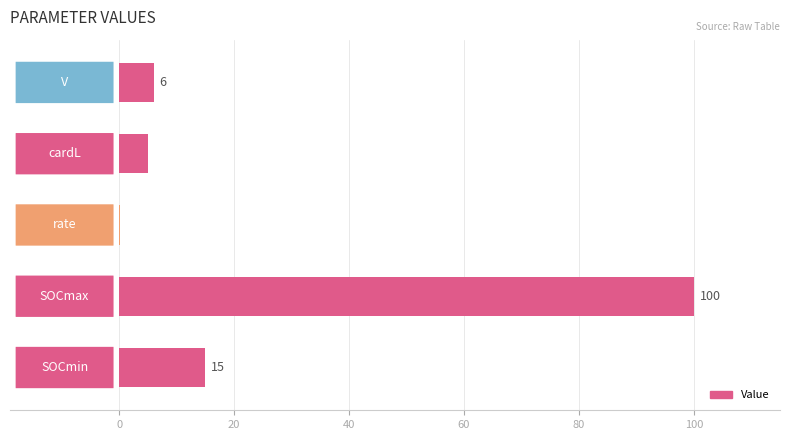

Are the bars horizontal?

Yes